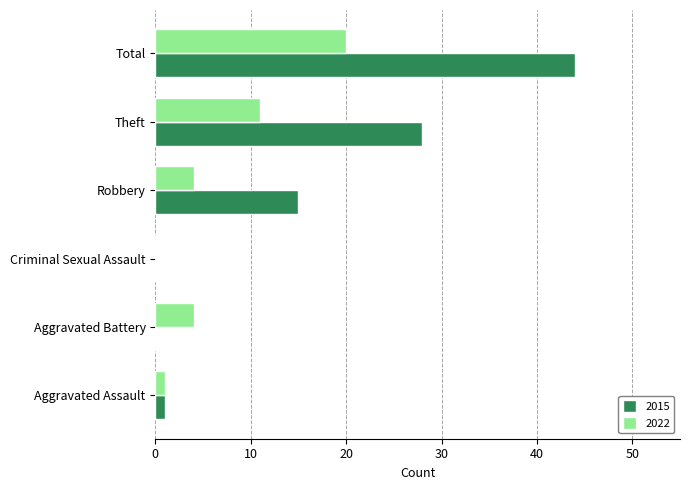

Where is 2022 nearest to the value 10?

Theft